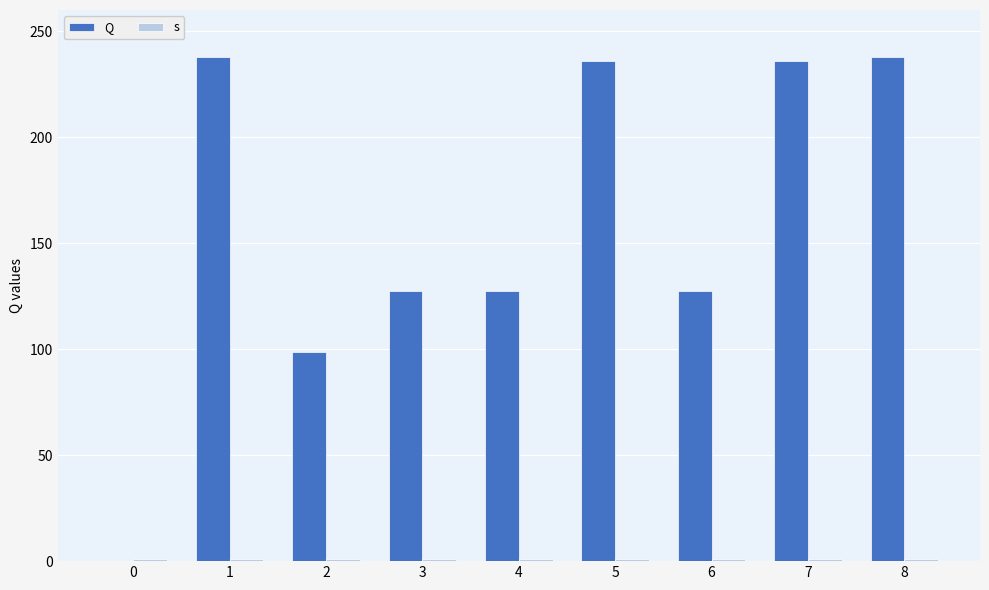

Is the value of s at 1 greater than the value of Q at 1?

No